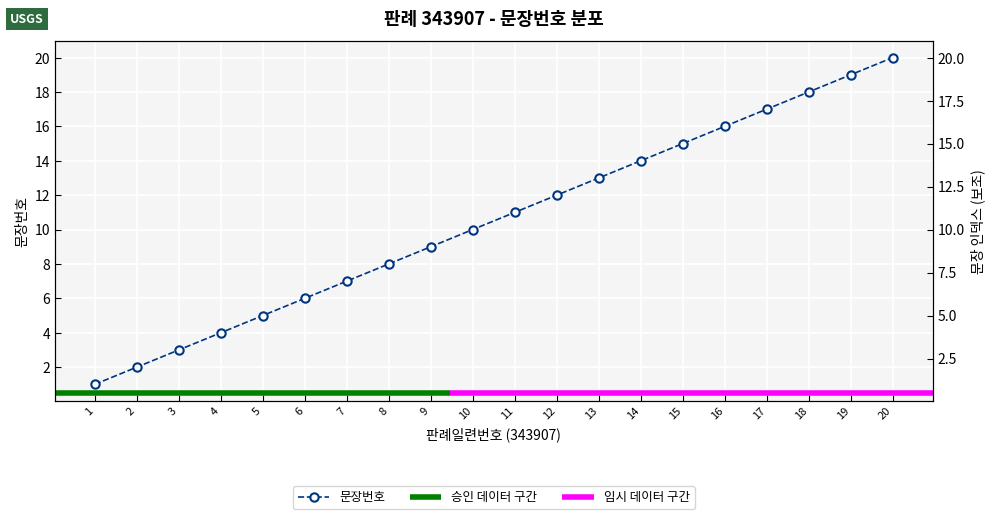

Reading left to right, what are all the values shown in this chart?

1	2	3	4	5	6	7	8	9	10	11	12	13	14	15	16	17	18	19	20